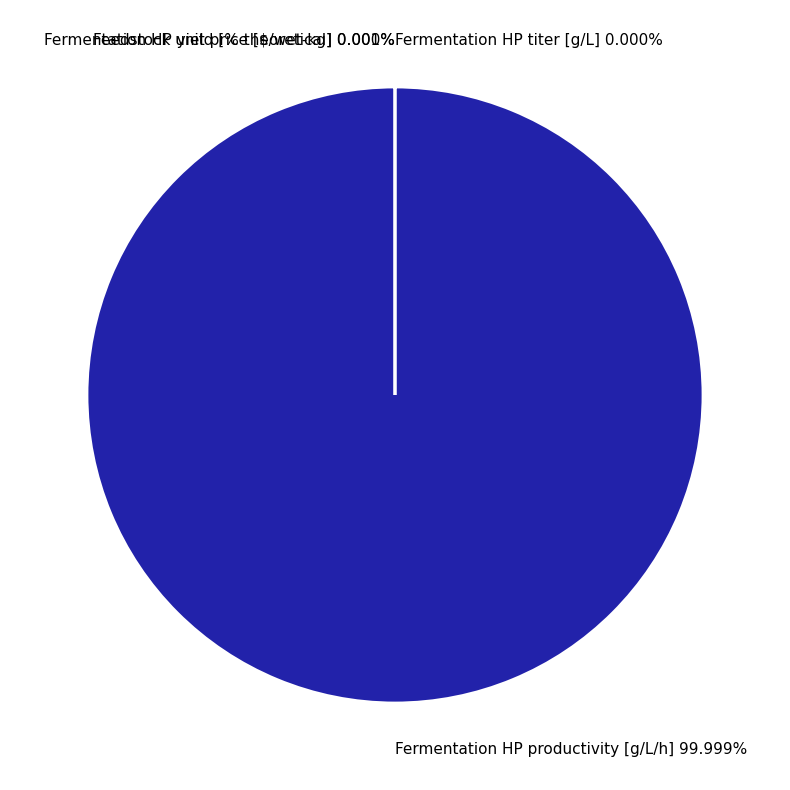

To the nearest percent, what is the difference between the largest and smallest slice percentages?

100%